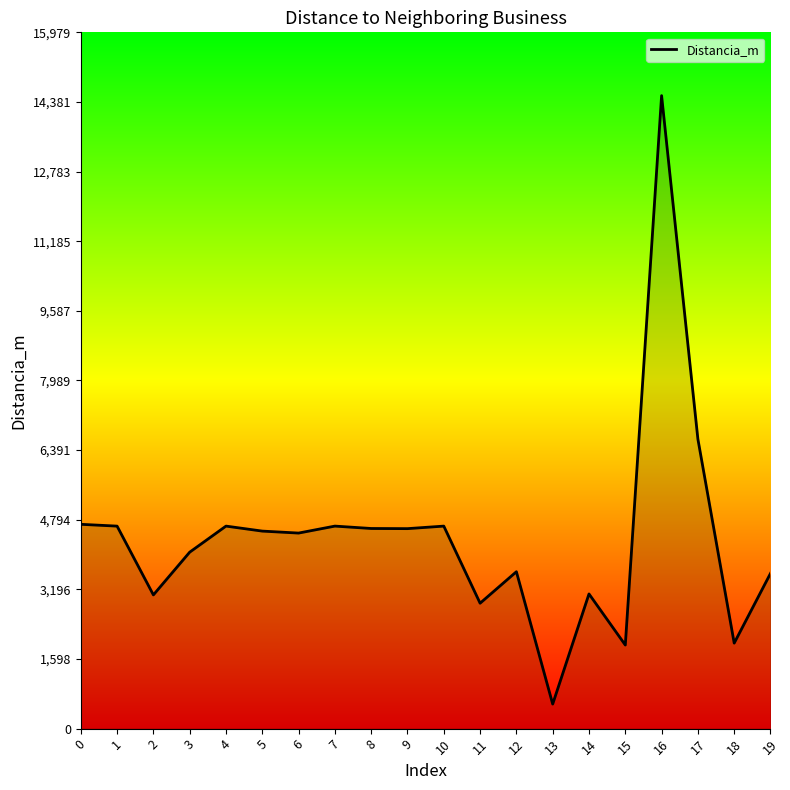

What is the sum of the values at 11 and 2?

5946.8